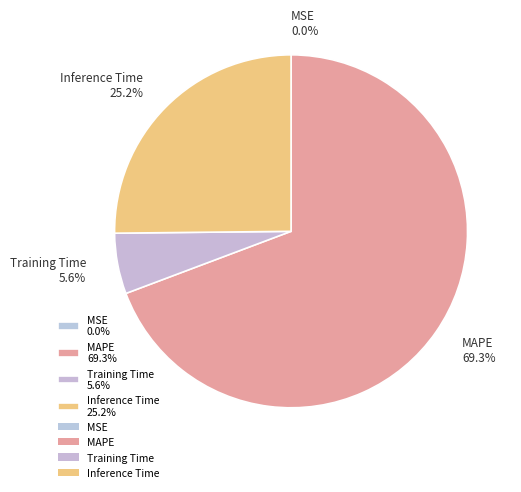

Combined, do MAPE 69.3% and Inference Time 25.2% account for over 50%?

Yes